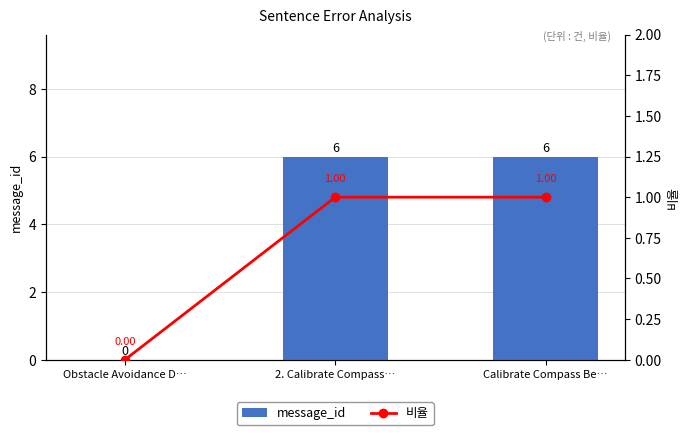

At which category is the sum across all series the highest?

2. Calibrate Compass…